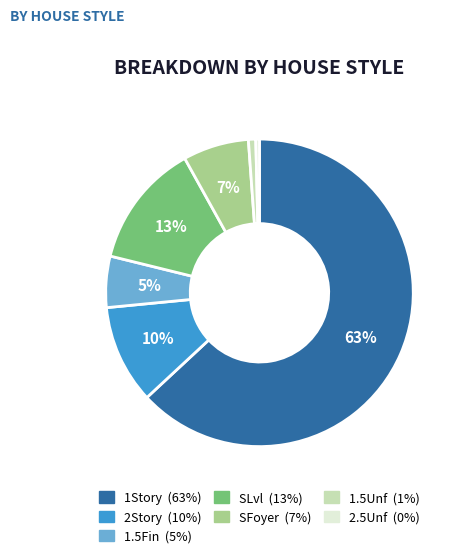

What percentage is the 2Story slice, to the nearest percent?

10%